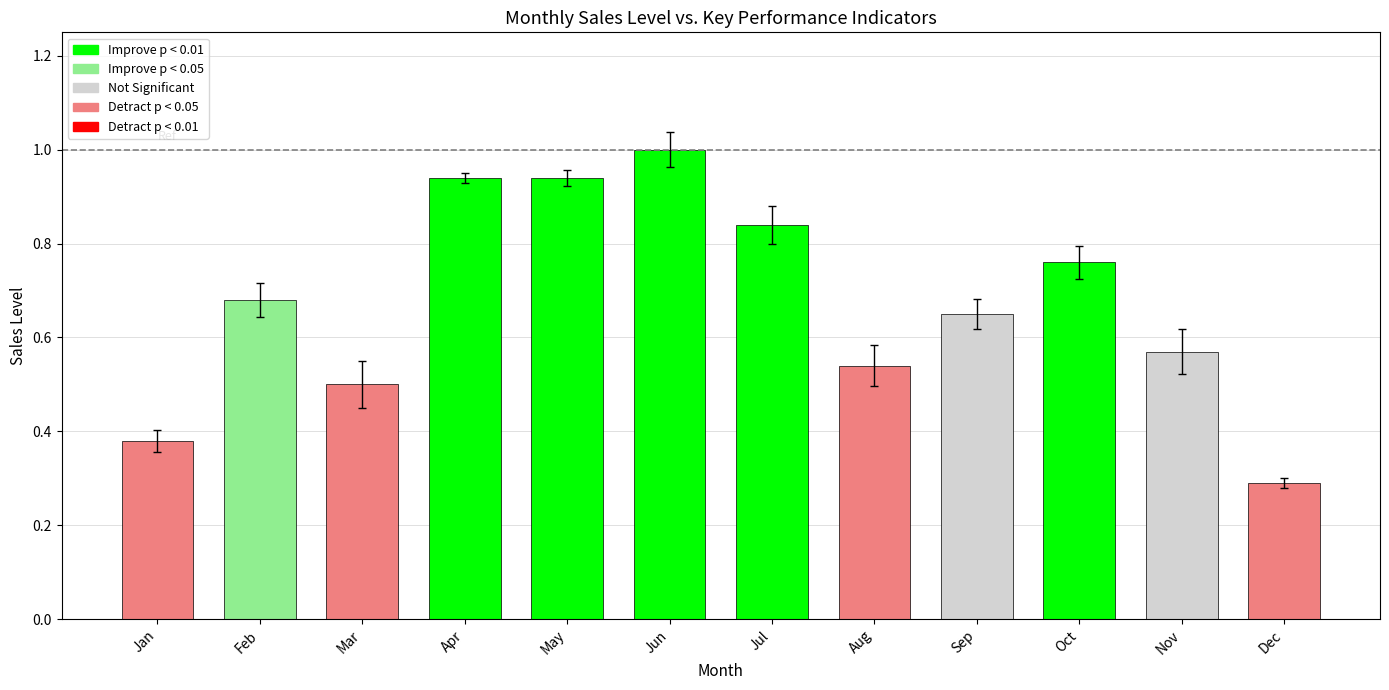

What is the difference between the second highest and minimum values?

0.6